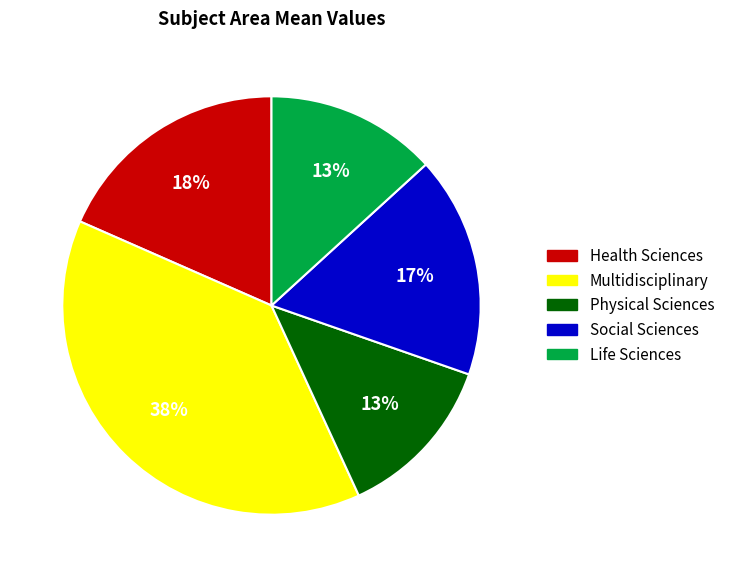

Which has a higher value, Health Sciences or Multidisciplinary?

Multidisciplinary